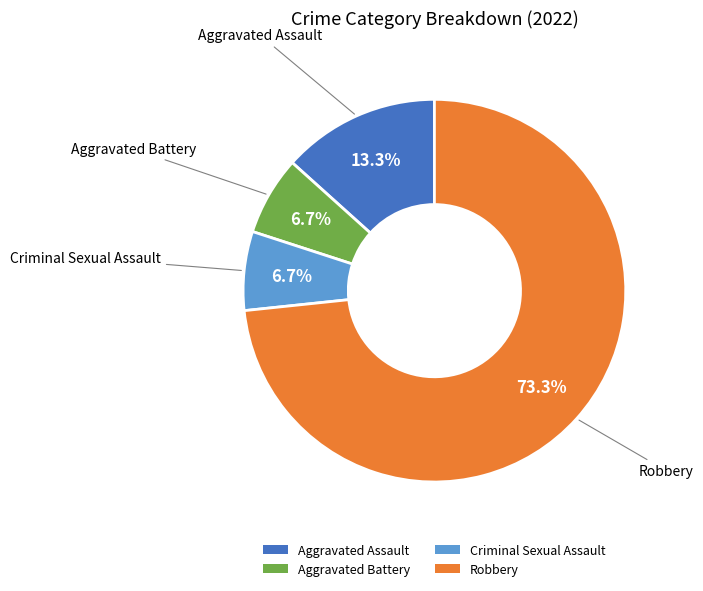

To the nearest percent, what is the average slice percentage?

25%